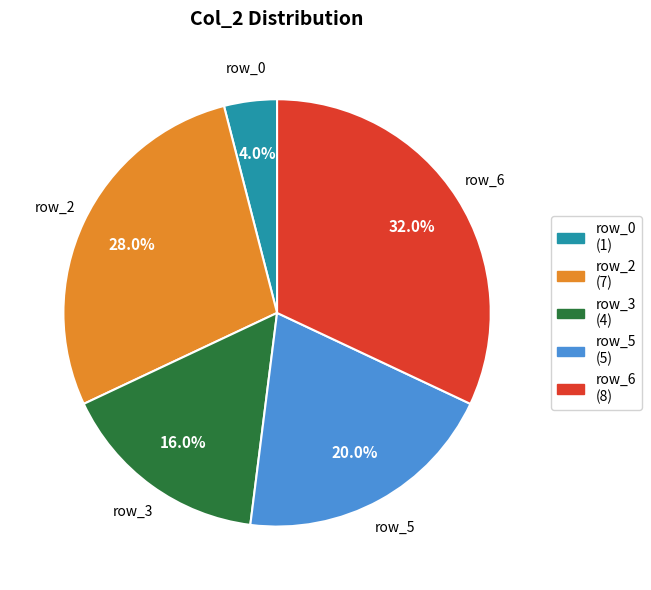

Does row_2 (7) account for over 50% of the chart?

No